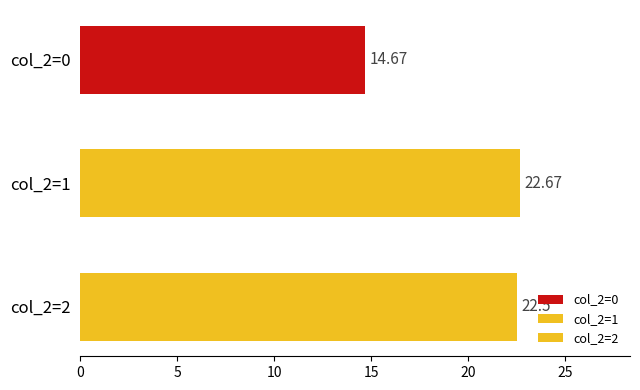

List the labels in order of value, smallest first.

col_2=0, col_2=2, col_2=1